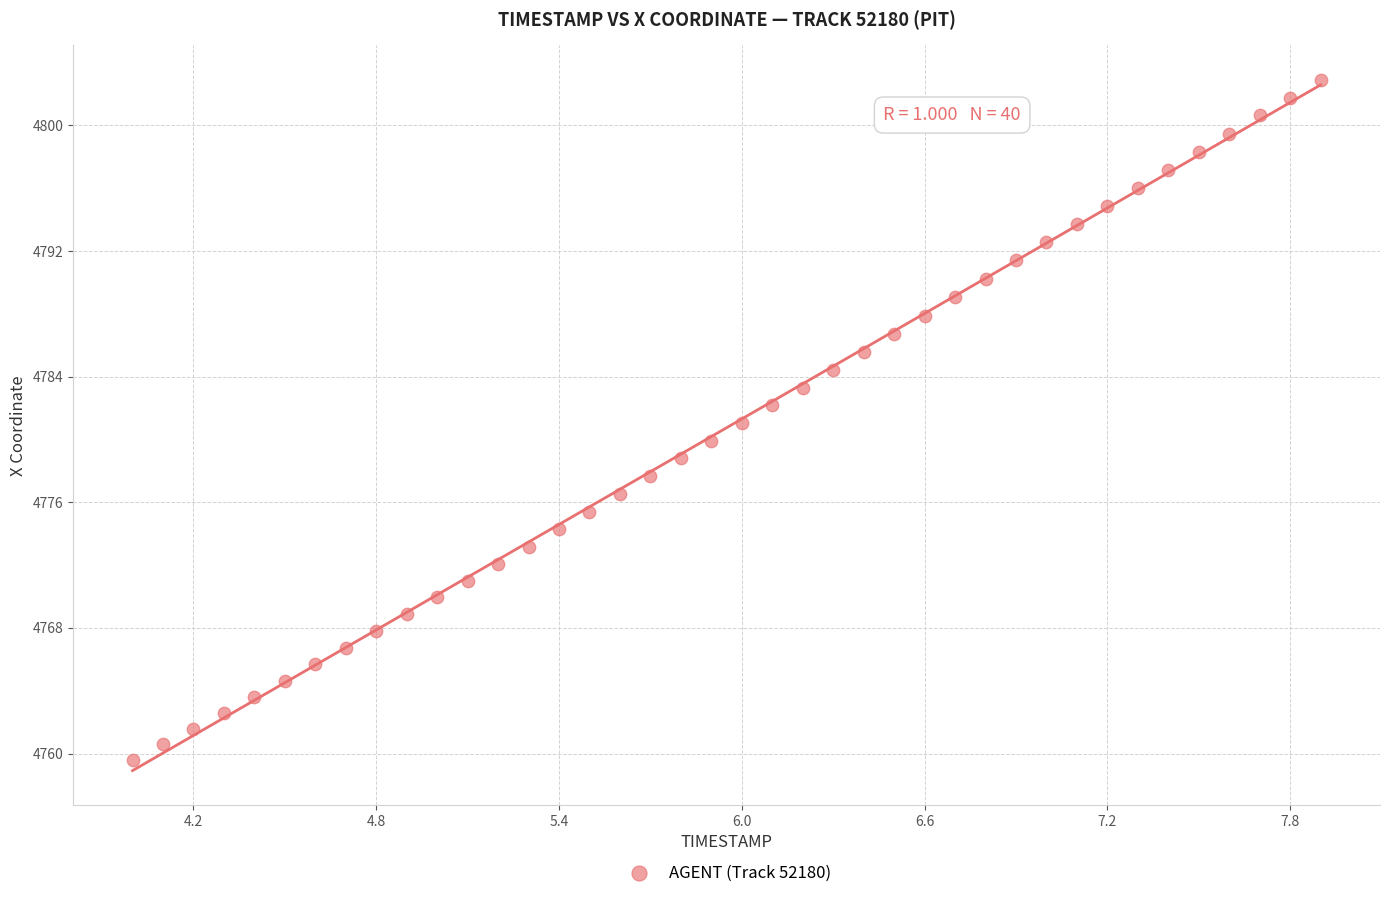

What is the range of Y values (max minus min)?

43.3